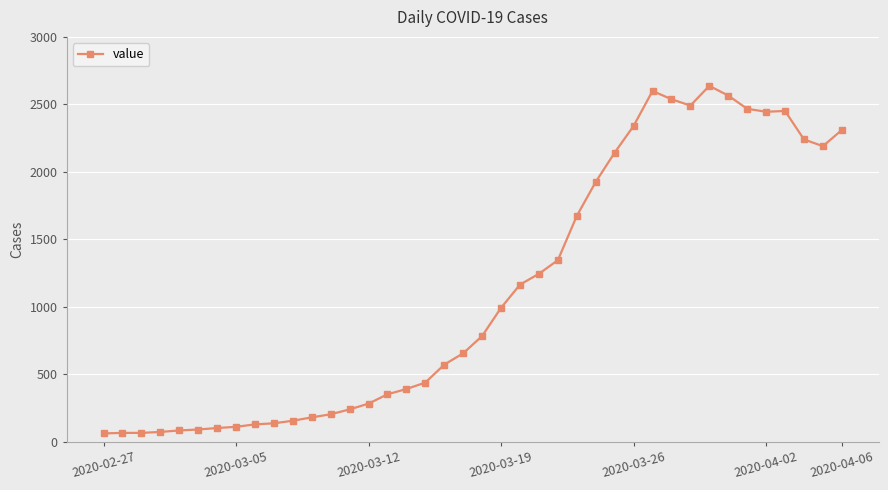

True or false: the data has more than 0 interior local peaks.

True